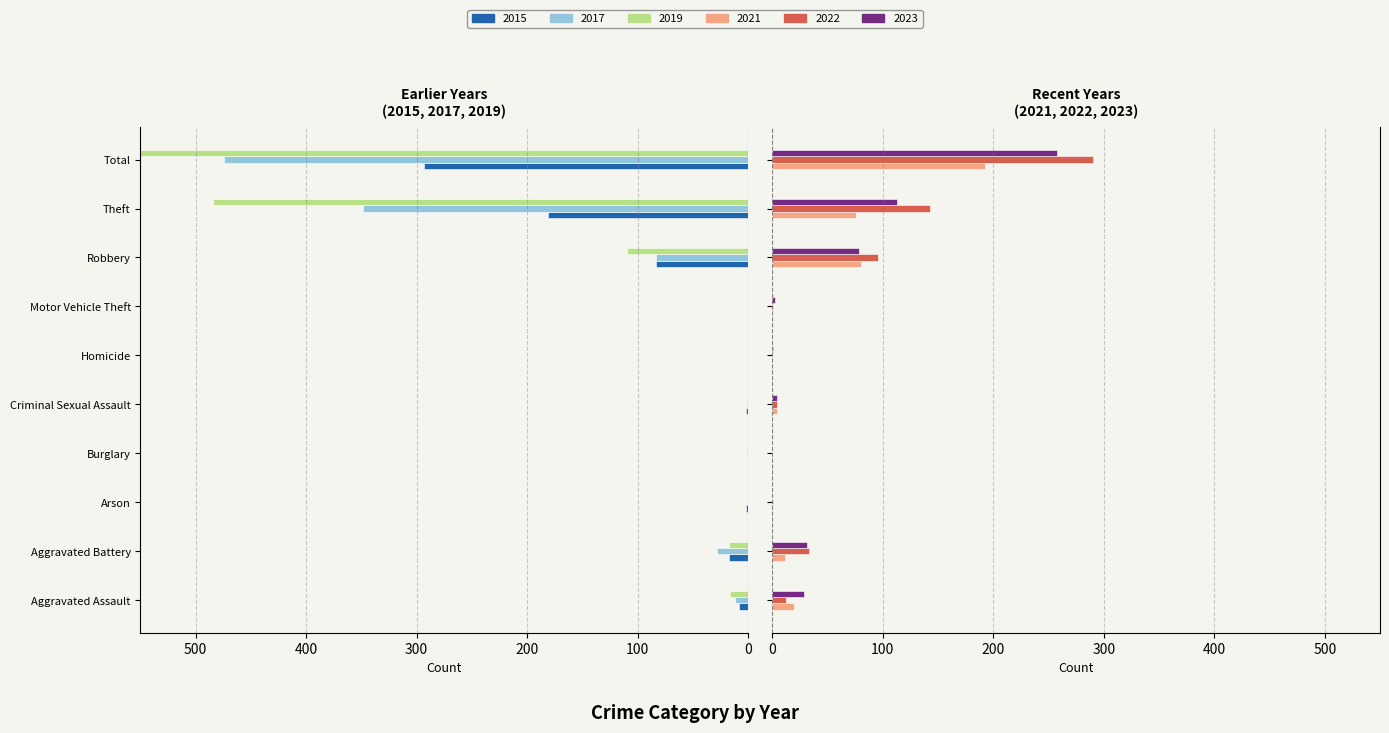

What is the label of the 8th bar from the right?

Arson